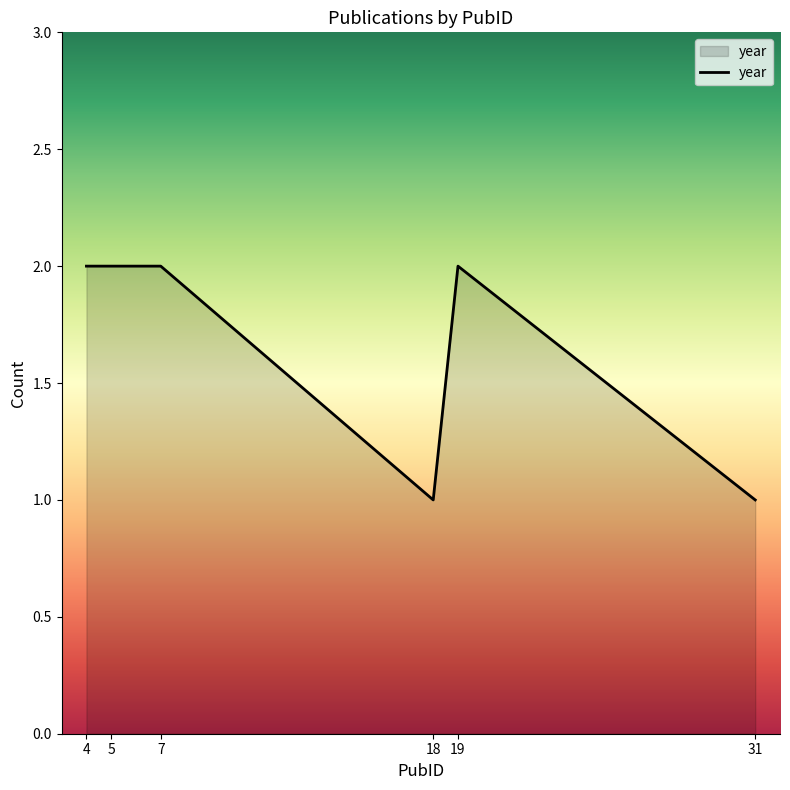

What is the sum of the values at 18 and 4?

3